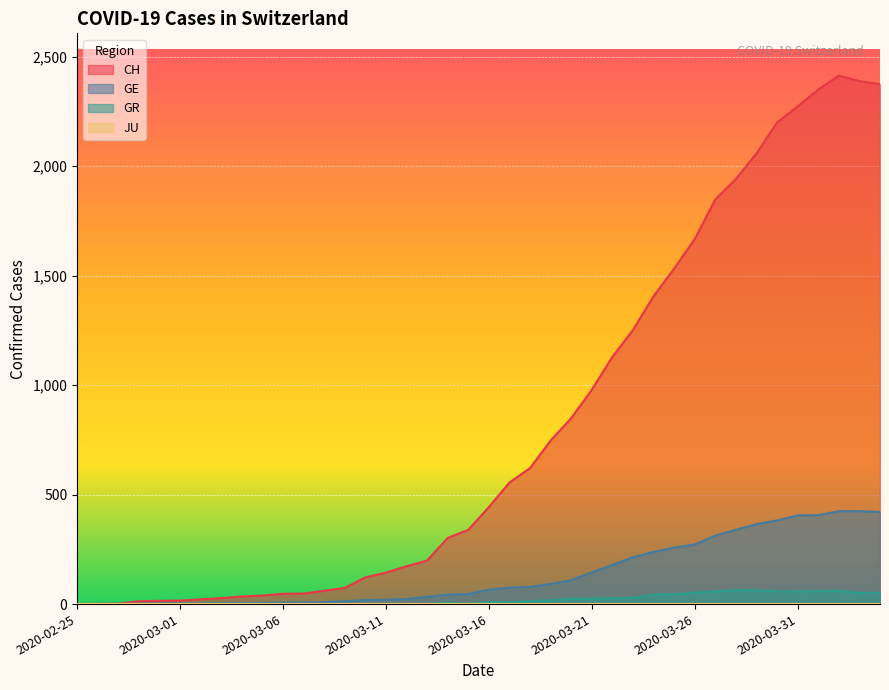

Reading left to right, extract all data points from this chart.

CH: 0	1	2	13	15	16	22	27	35	39	47	48	61	74	122	144	173	199	302	339	443	555	621	747	849	979	1129	1252	1406	1532	1667	1848	1941	2058	2199	2273	2349	2413	2388	2374
GE: 0	1	1	2	3	3	3	4	4	5	7	7	9	13	18	20	23	33	43	46	66	75	78	92	109	145	179	214	238	258	272	313	339	365	382	405	406	424	424	421
GR: 0	0	0	0	0	0	0	0	0	0	0	0	0	0	0	0	0	0	6	0	9	9	13	18	24	24	27	29	43	45	52	58	63	63	58	58	59	60	51	52